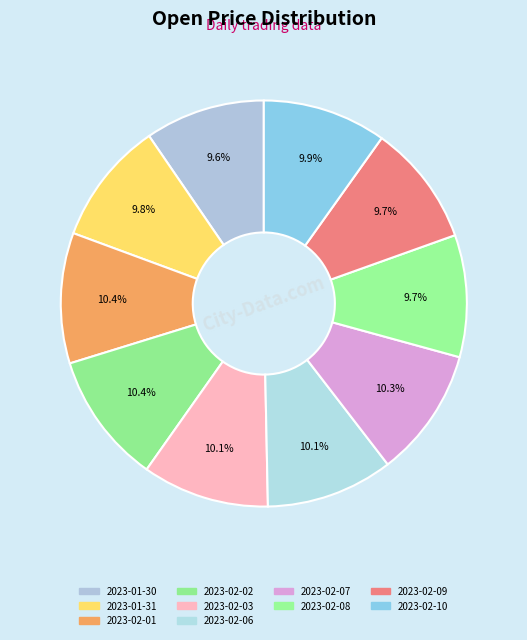

True or false: 2023-02-08 accounts for 17% of the total.

False